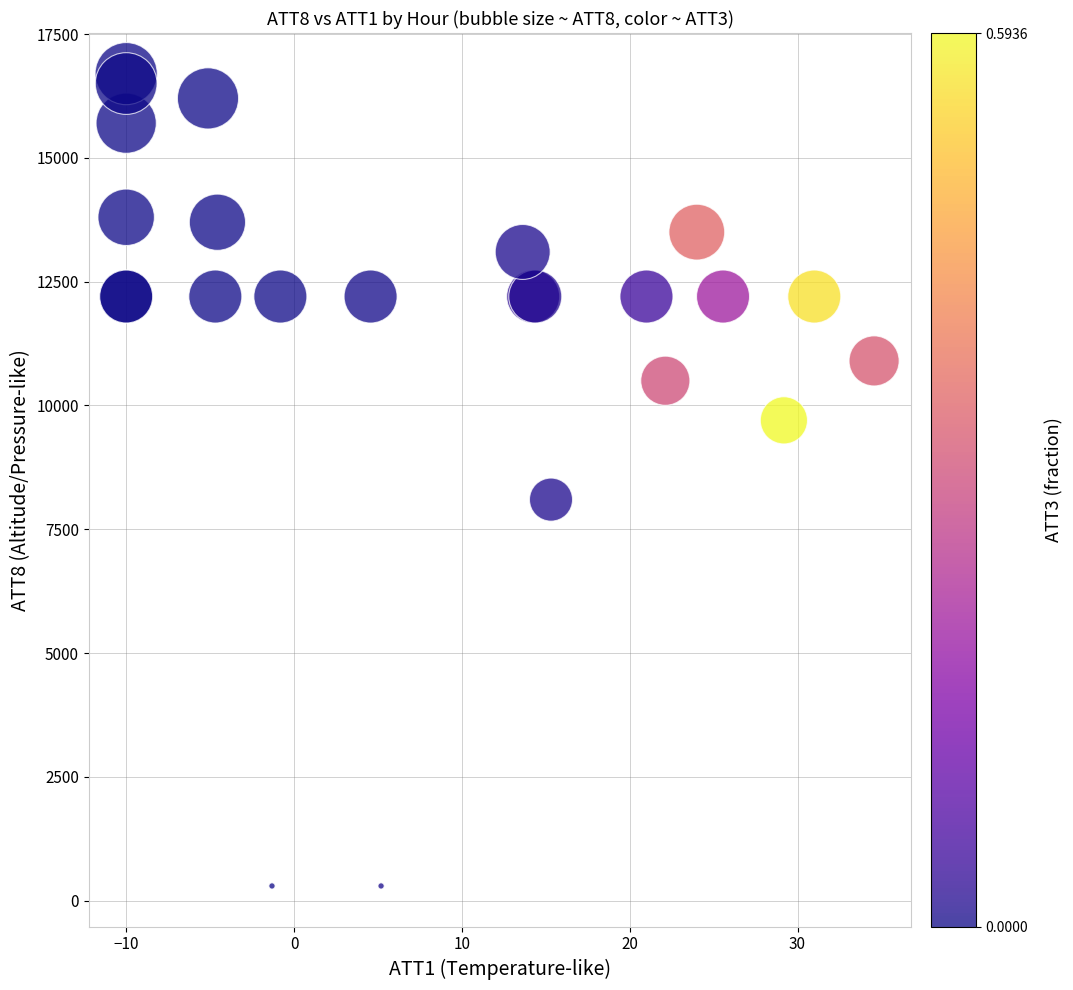

What Y value in the scatter plot is closest to 8500?

8100